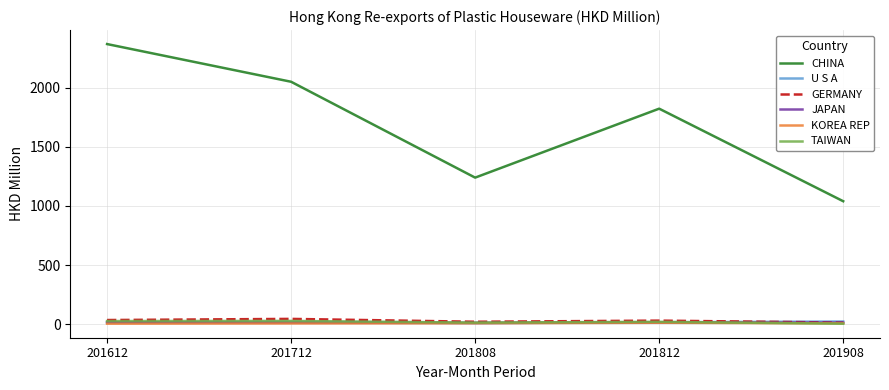

True or false: U S A and CHINA cross at least once.

False